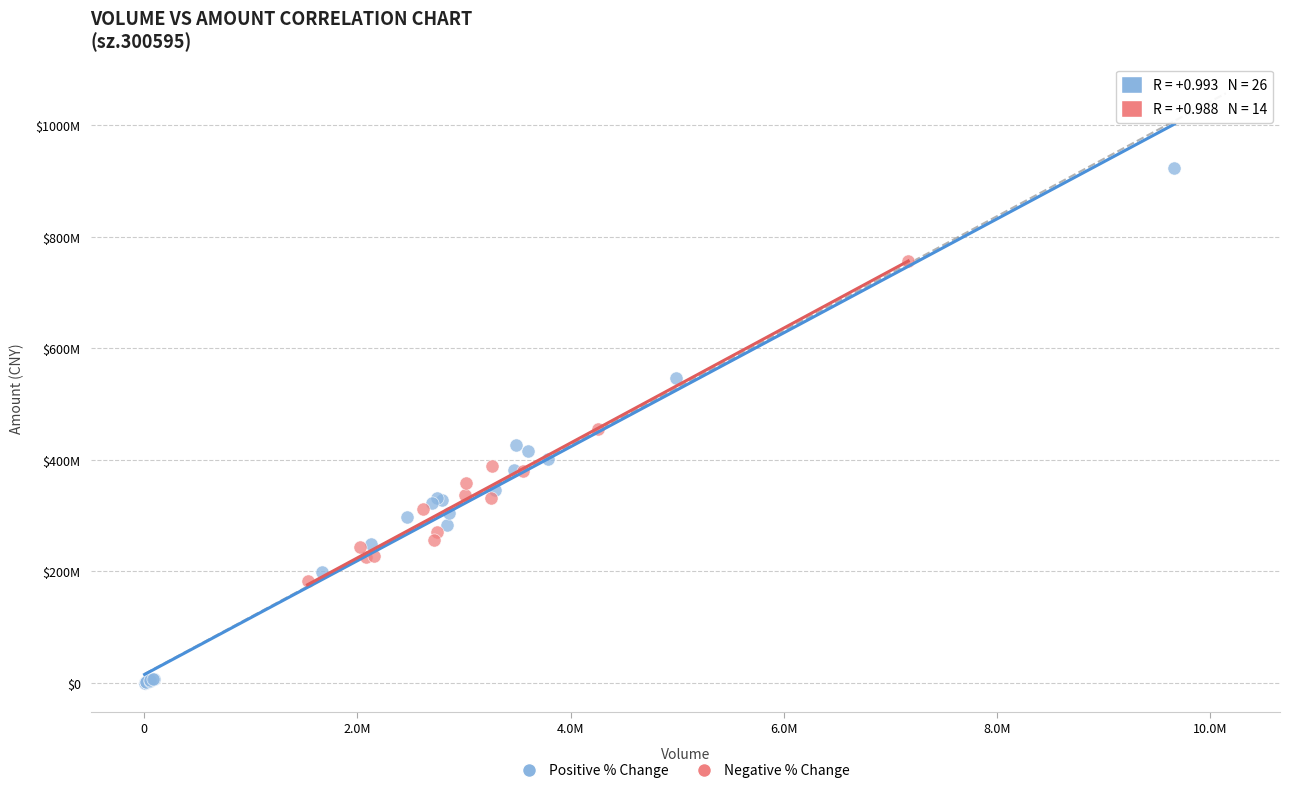

Which series contains the lowest Y value?

Positive % Change